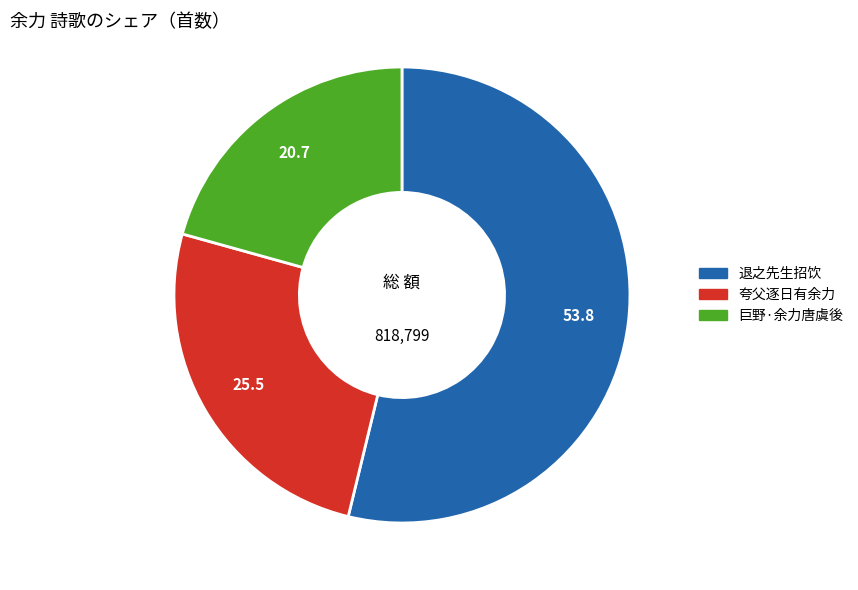

Does any single category account for the majority?

Yes